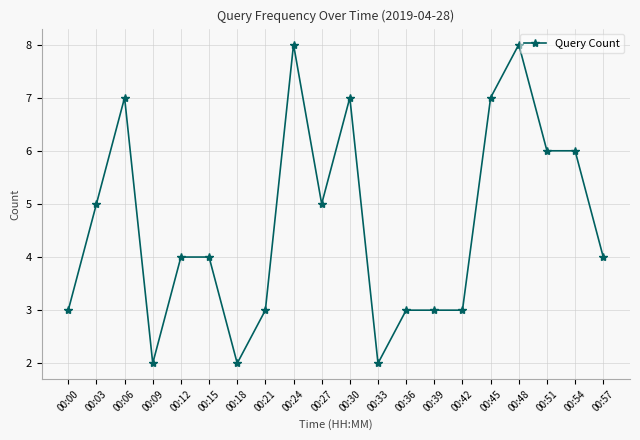

What is the average value?

5